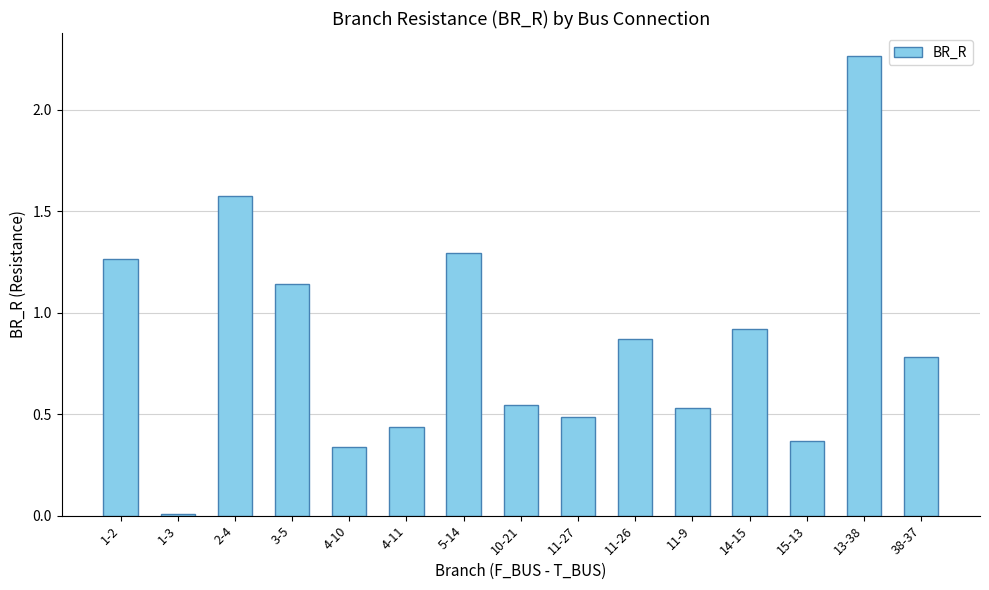

Which category has the highest value across all series?

13-38